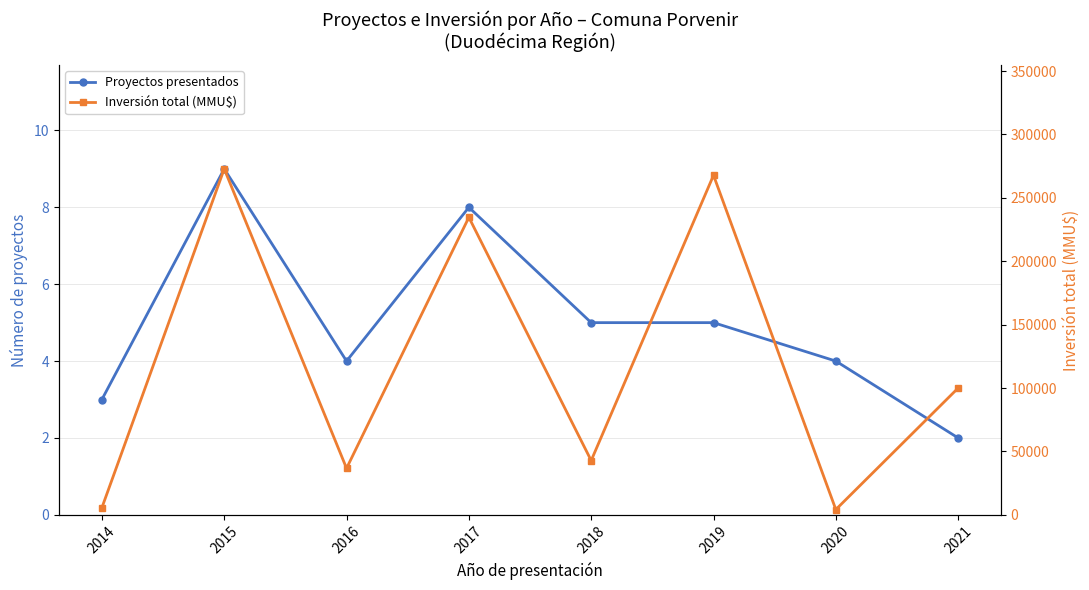

What is the value of the Inversión total (MMU$) point at the 8th from the left?

100000